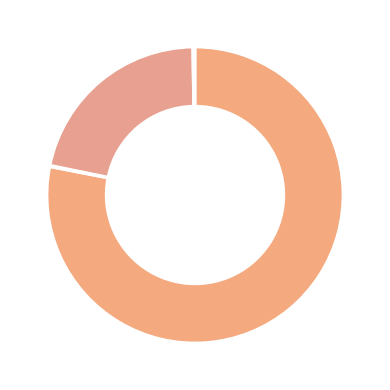

What is the smallest slice in the pie chart?

countCurrentSuspected